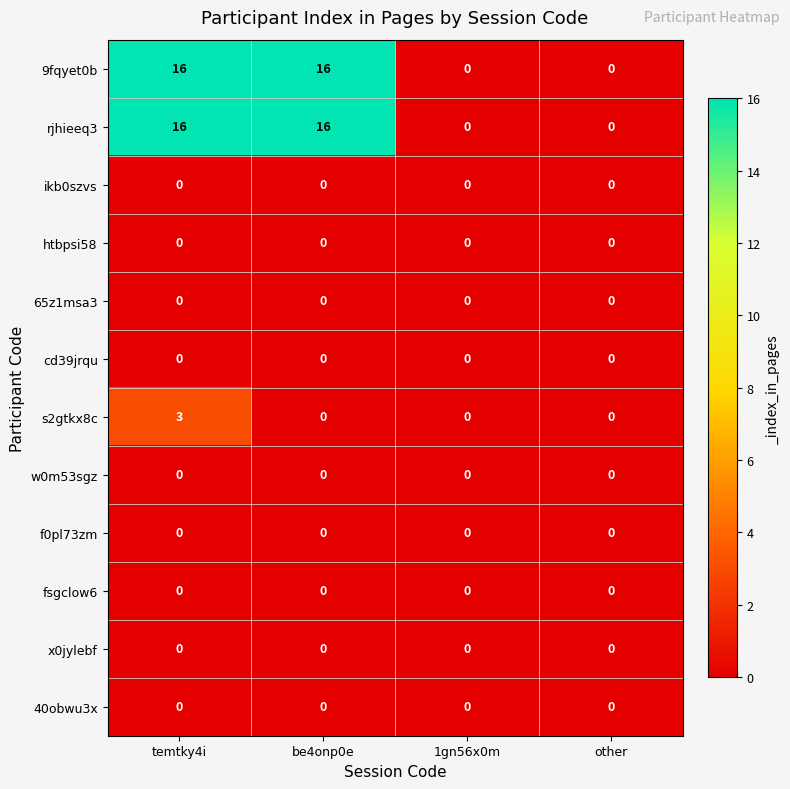

Is it true that 9fqyet0b equals 5 at temtky4i?

False